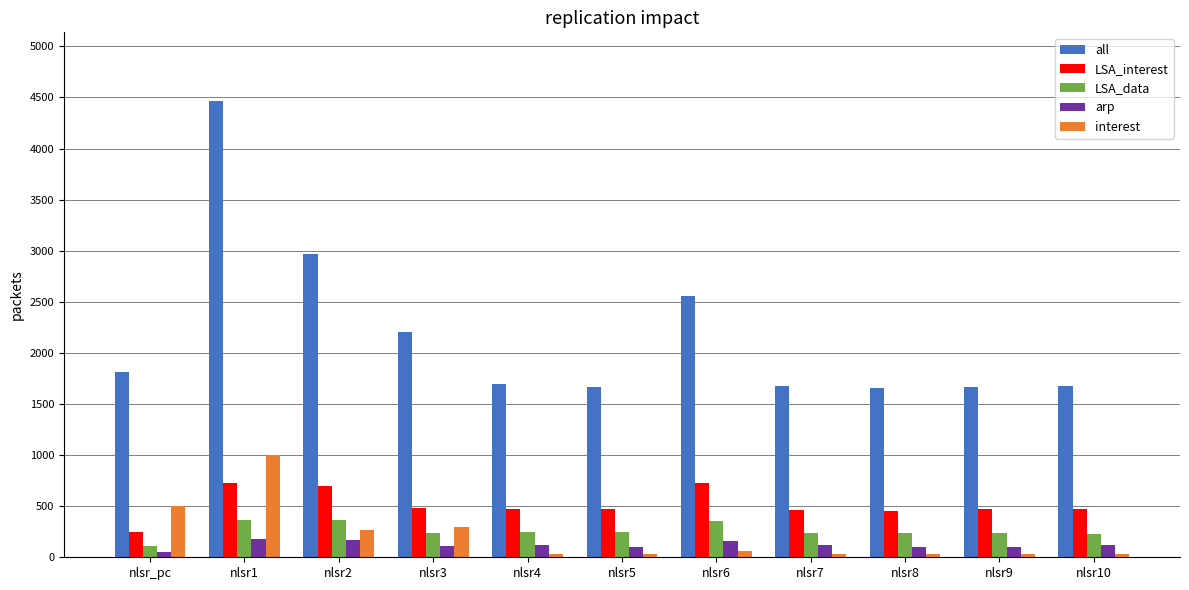

What value does the LSA_data series have at nlsr9, to the nearest 50?

250